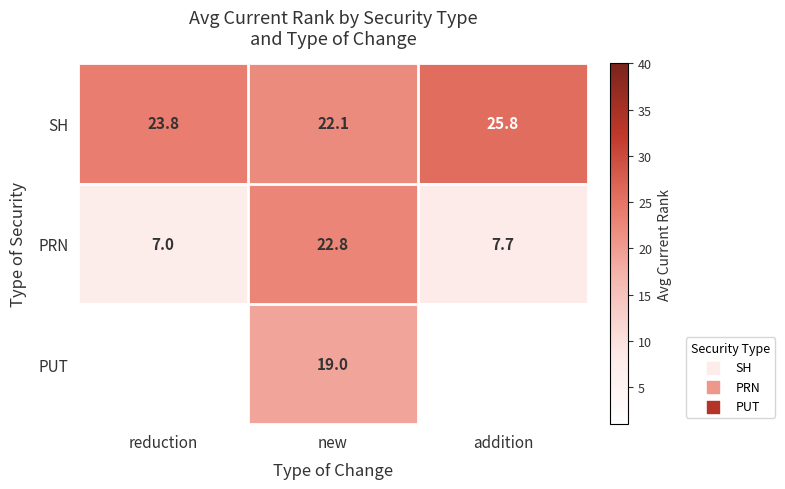

True or false: SH has a value of 12.1 at addition.

False